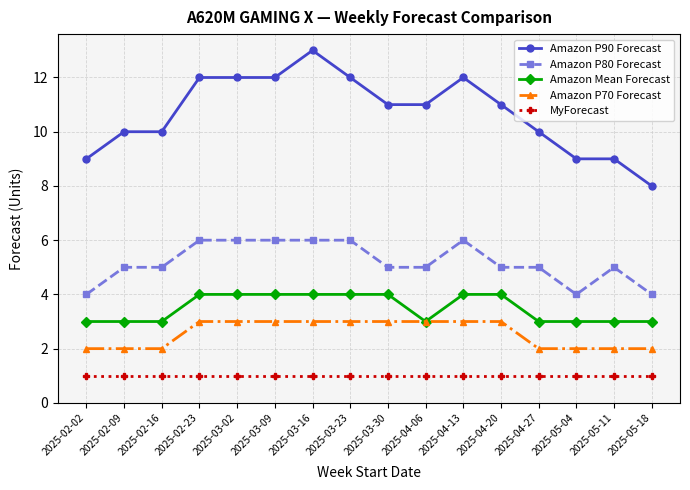

How many data points does each series have?

16